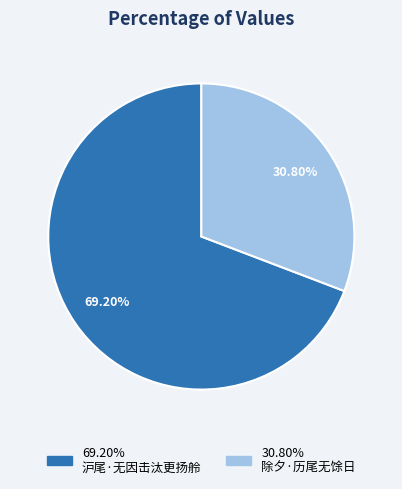

To the nearest percent, what is the average slice percentage?

50%